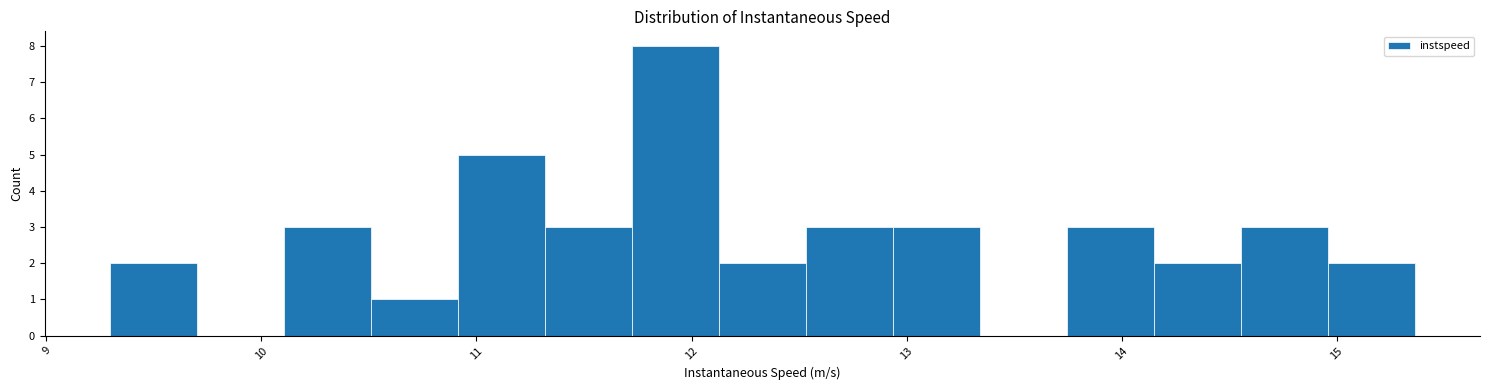

How tall is the bar that spans 12.1 to 12.5 on the x-axis? Neither the bar edges nor the heights are printed on the chart, so give them approximately, as read against the axes.

2